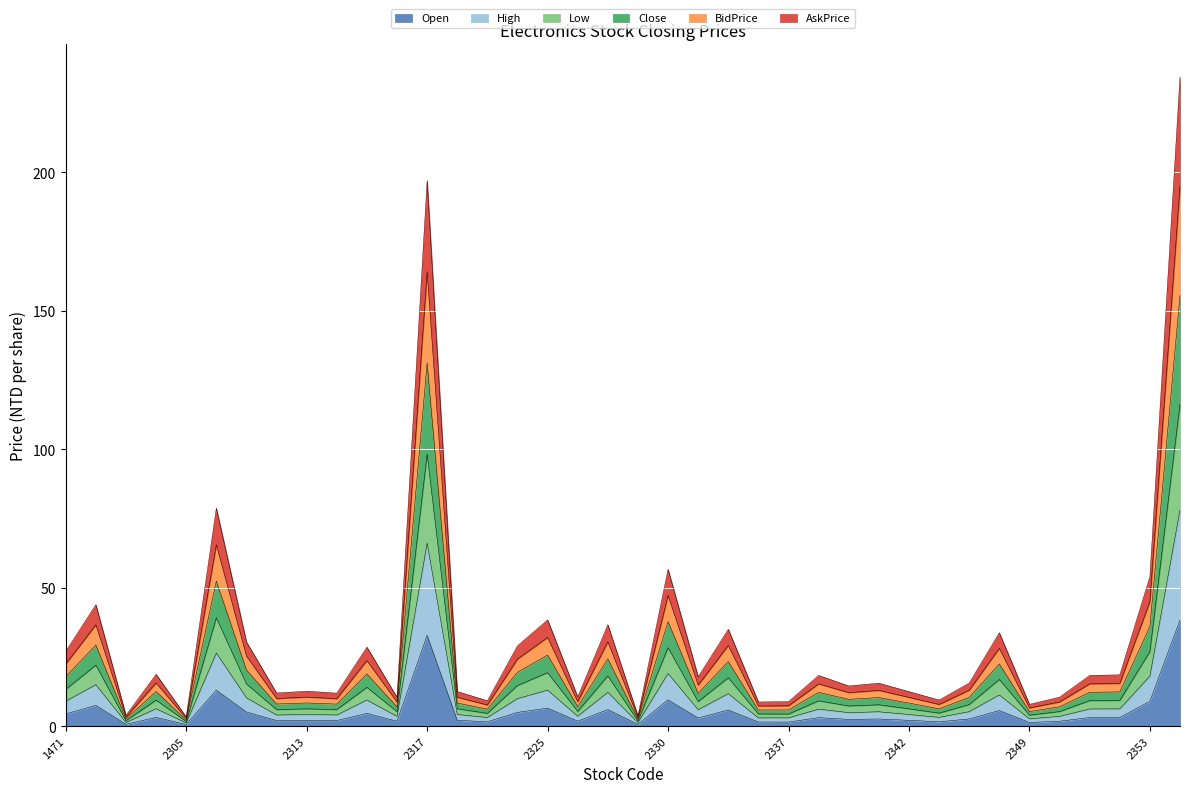

Which category has the lowest value across all series?

2305